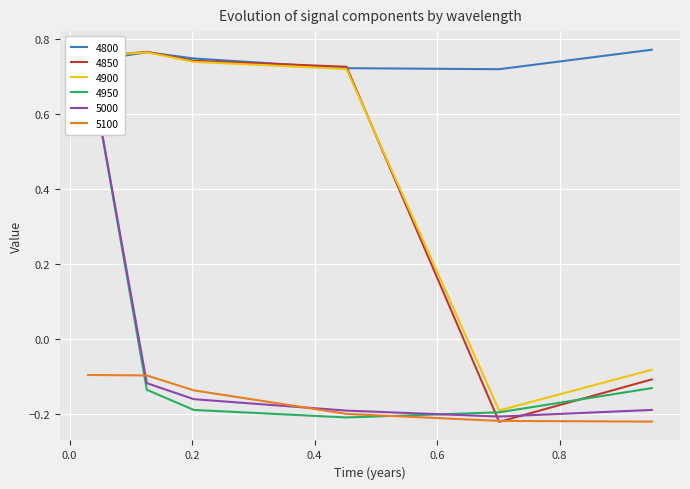

Between which two adjacent categories do 4900 and 4850 first intersect?

0.03013698630136986 and 0.126027397260274